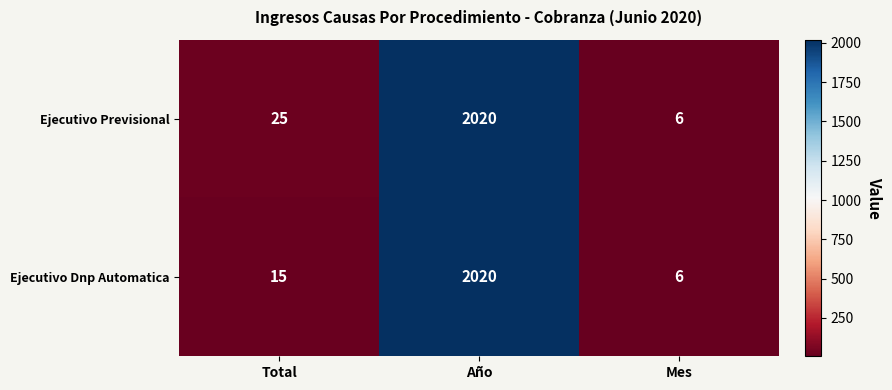

Is it true that Ejecutivo Previsional equals 25 at Total?

True